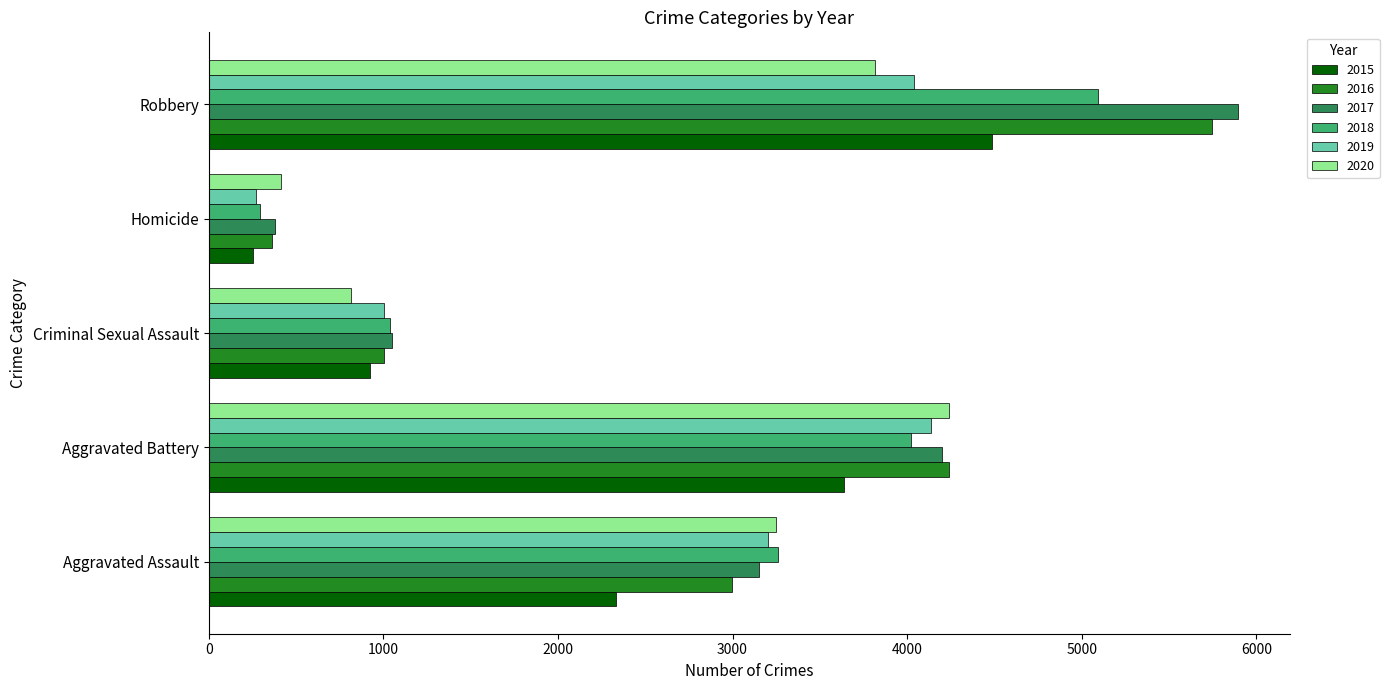

Is it true that 2020 equals 143 at Homicide?

False